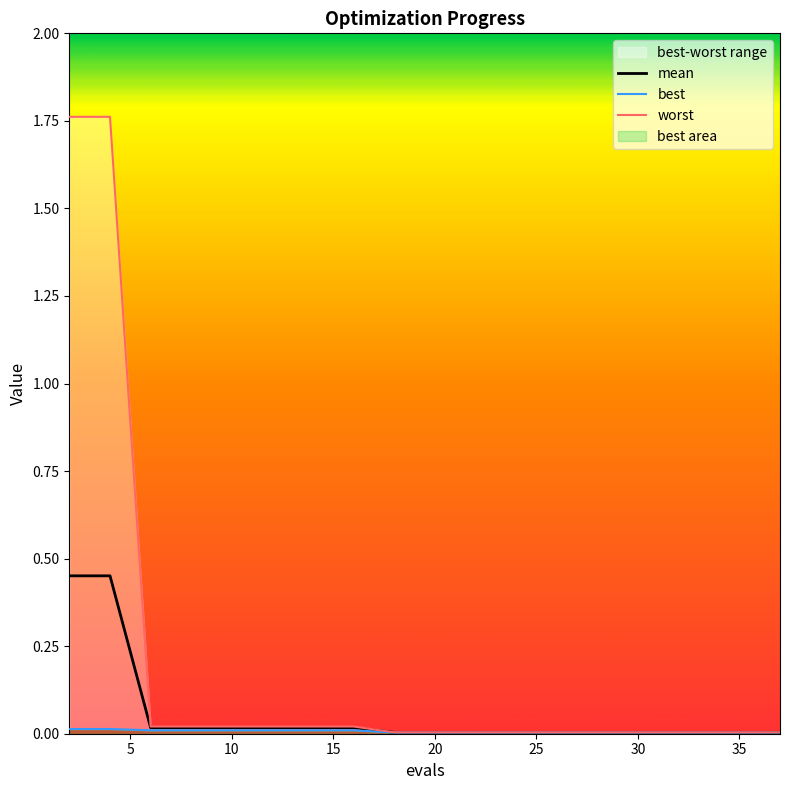

How many data points does each series have?

20